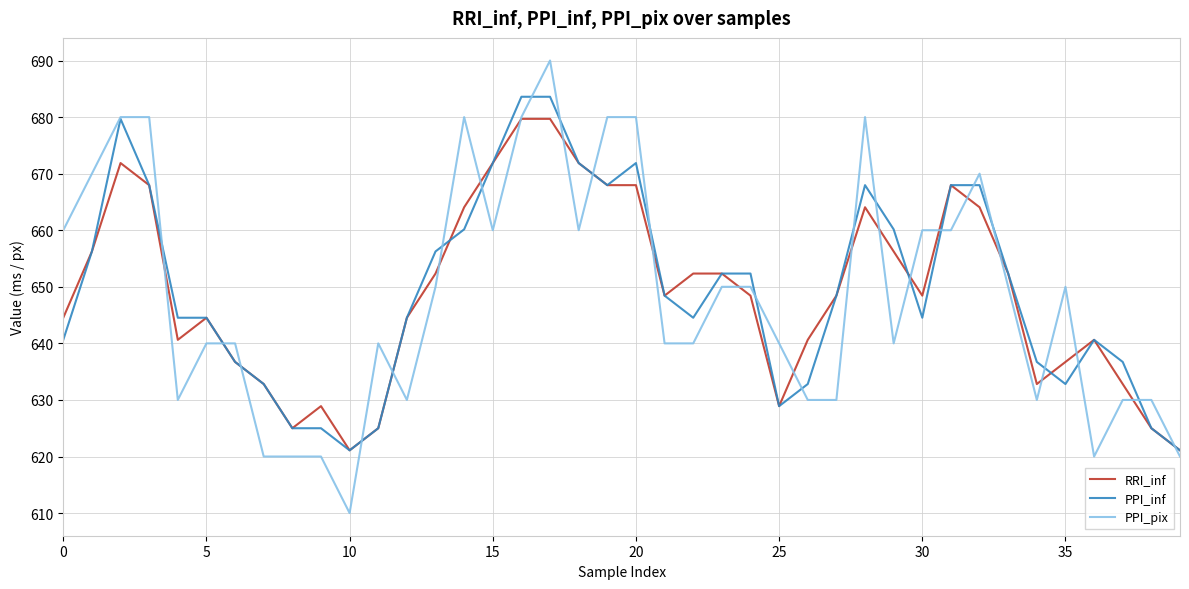

Which series has the widest spread of values?

PPI_pix